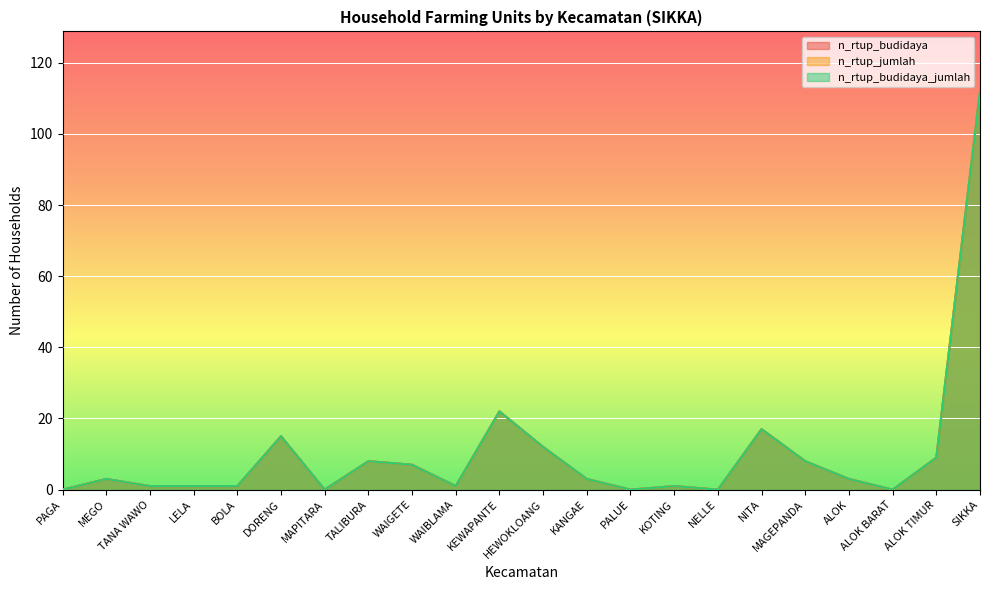

True or false: n_rtup_budidaya_jumlah has a value of 22 at KEWAPANTE.

True